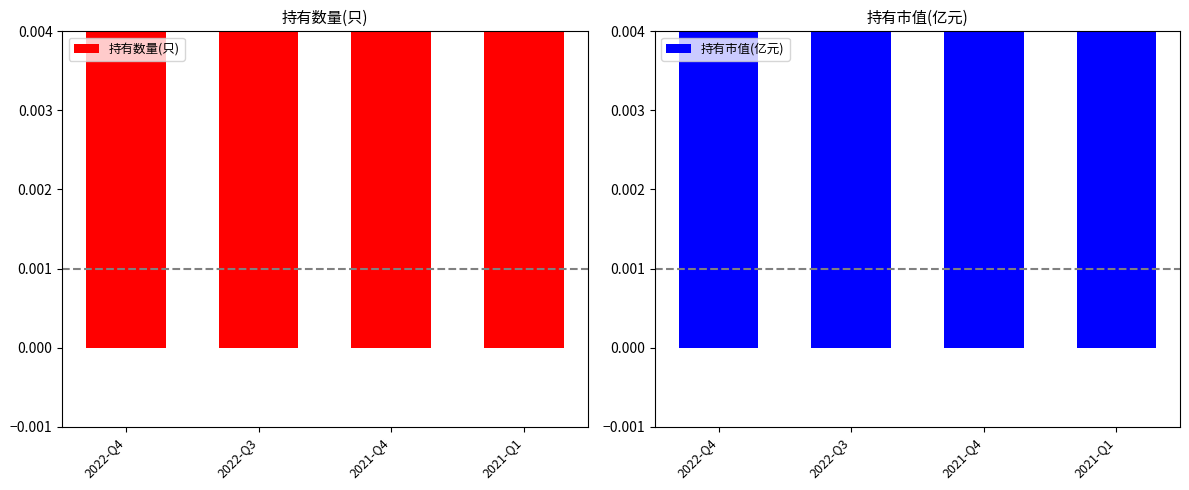

What is the approximate value of 持有数量(只) at 2021-Q1?

1.0